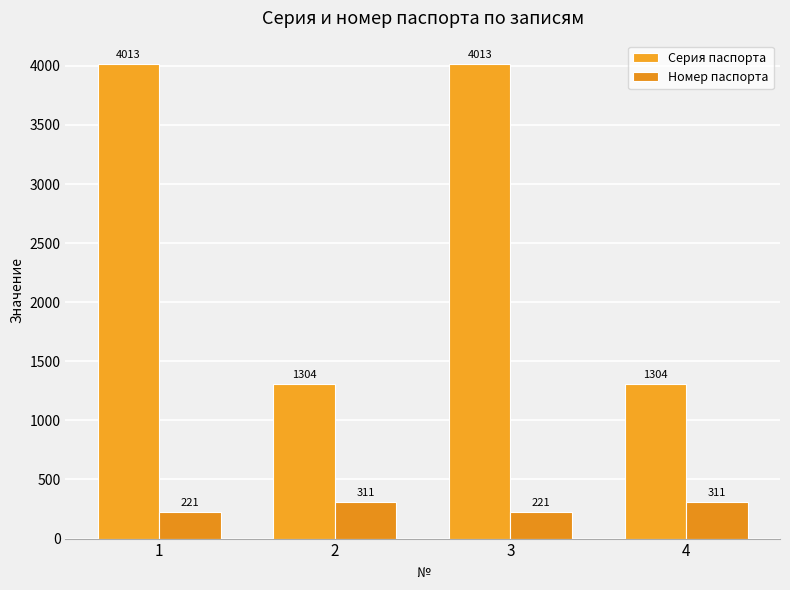

What is the total value across all series at 3?

4234